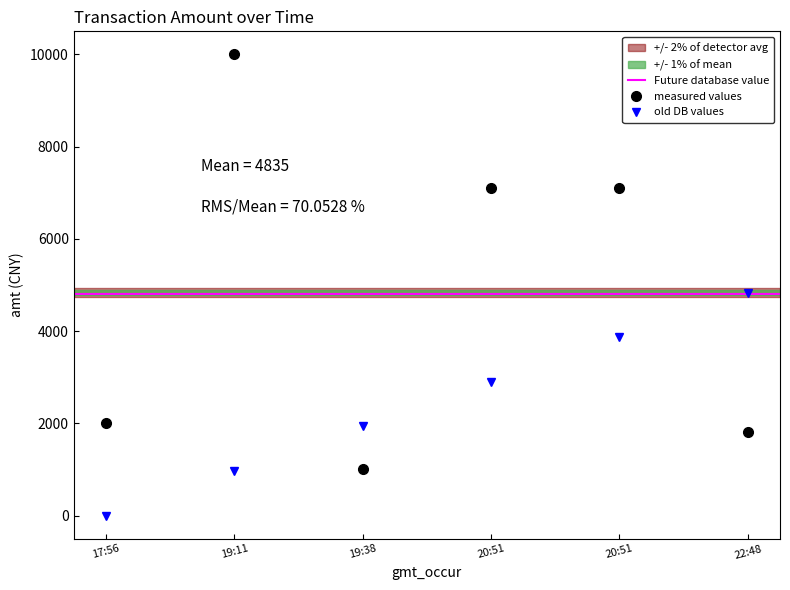

Which series changed the most between 19:38 and 20:51?

amt